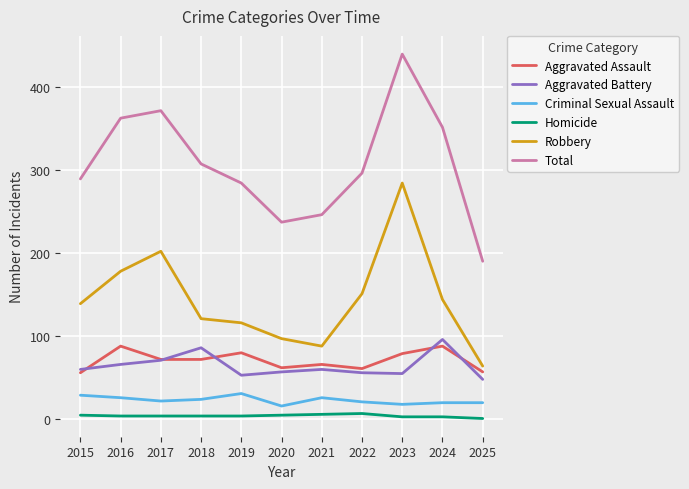

List the series in order of their peak value, highest first.

Total, Robbery, Aggravated Battery, Aggravated Assault, Criminal Sexual Assault, Homicide